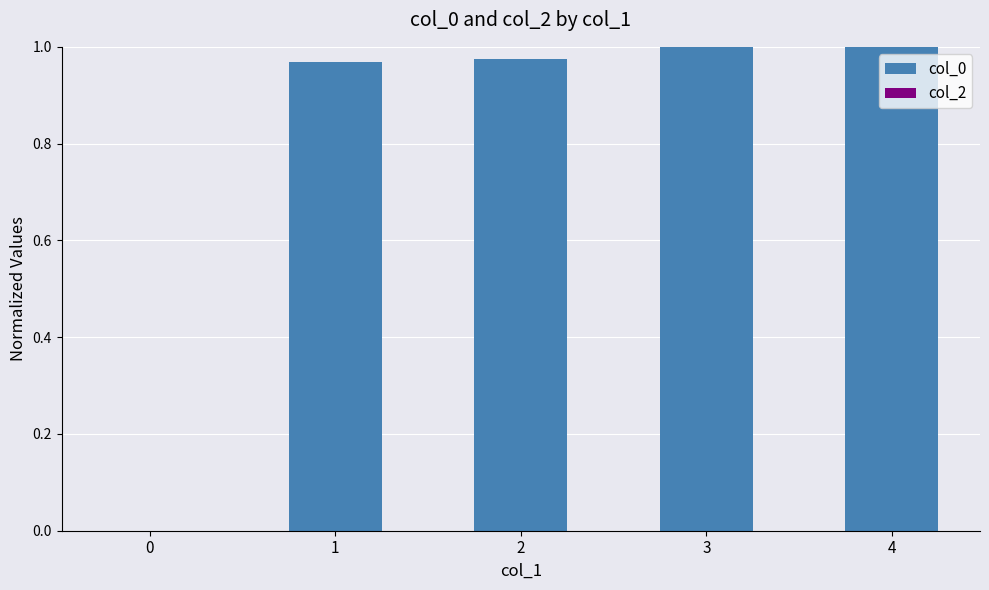

The value at 1 is 1.0. True or false?

True